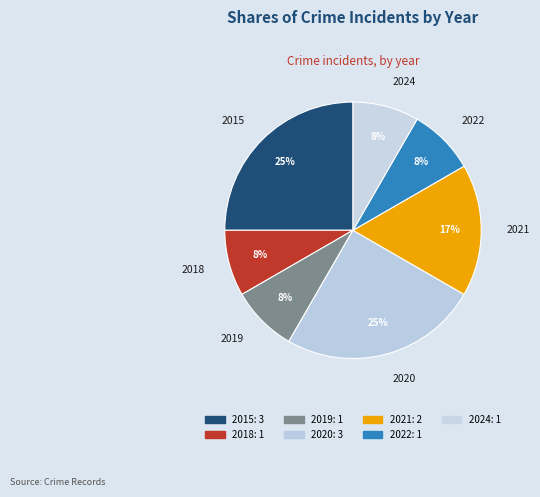

What is the ratio of the value at 2020 to the value at 2021?

1.5